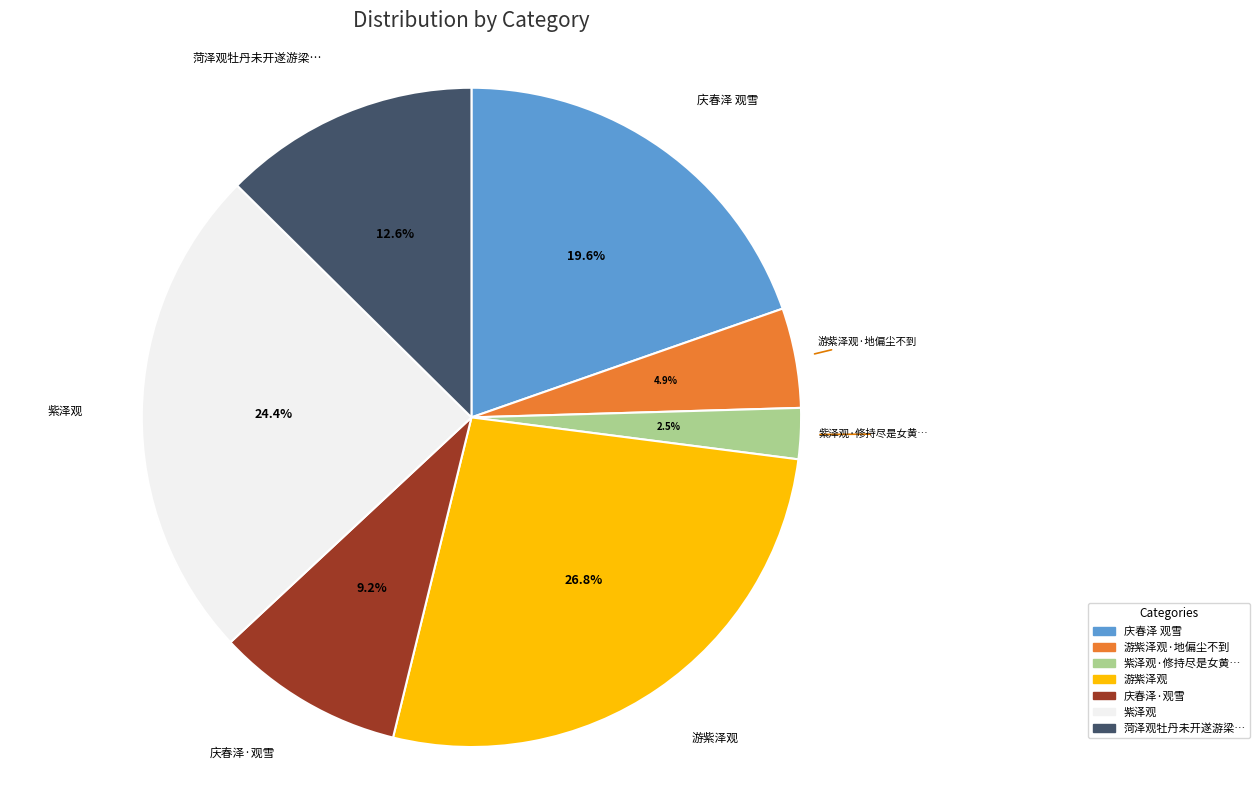

Is it true that 游紫泽观·地偏尘不到 is 16% of the pie?

False